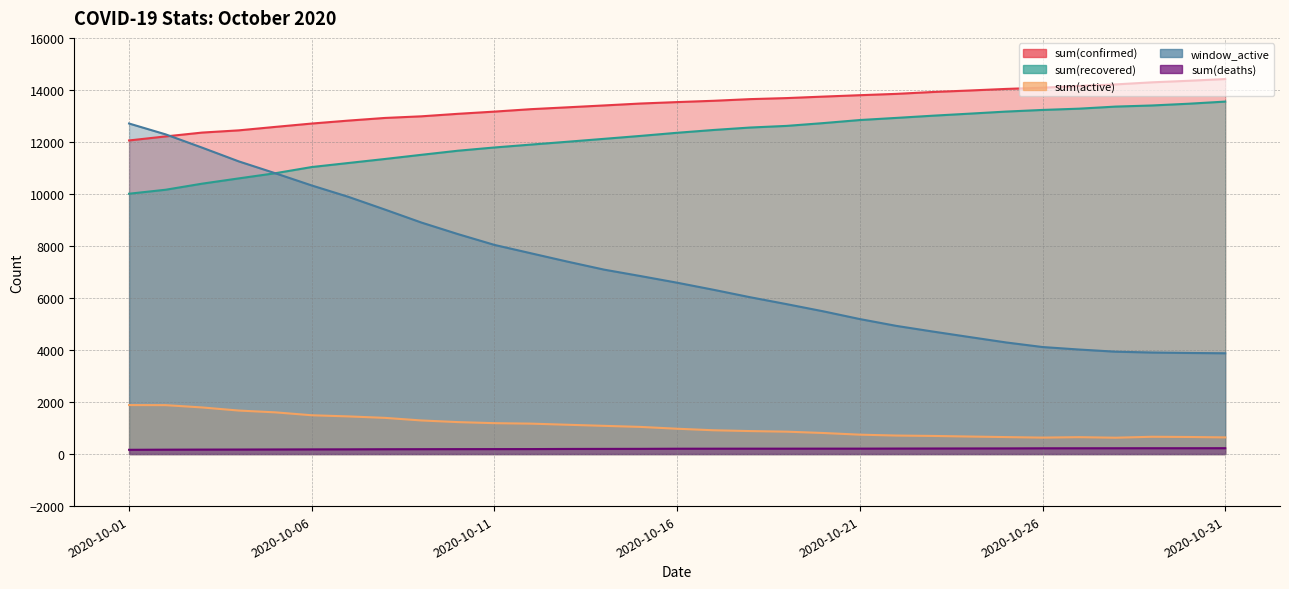

Reading right to left, transcribe all the data shown in this chart.

sum(confirmed): 2020-10-31=14418	2020-10-30=14351	2020-10-29=14292	2020-10-28=14212	2020-10-27=14152	2020-10-26=14085	2020-10-25=14038	2020-10-24=13977	2020-10-23=13920	2020-10-22=13848	2020-10-21=13797	2020-10-20=13743	2020-10-19=13686	2020-10-18=13646	2020-10-17=13582	2020-10-16=13532	2020-10-15=13477	2020-10-14=13403	2020-10-13=13331	2020-10-12=13260	2020-10-11=13166	2020-10-10=13081	2020-10-09=12985	2020-10-08=12922	2020-10-07=12820	2020-10-06=12707	2020-10-05=12578	2020-10-04=12445	2020-10-03=12360	2020-10-02=12212	2020-10-01=12057
sum(recovered): 2020-10-31=13551	2020-10-30=13469	2020-10-29=13402	2020-10-28=13359	2020-10-27=13279	2020-10-26=13230	2020-10-25=13167	2020-10-24=13087	2020-10-23=13009	2020-10-22=12924	2020-10-21=12842	2020-10-20=12724	2020-10-19=12617	2020-10-18=12554	2020-10-17=12460	2020-10-16=12352	2020-10-15=12232	2020-10-14=12119	2020-10-13=12007	2020-10-12=11898	2020-10-11=11787	2020-10-10=11662	2020-10-09=11505	2020-10-08=11344	2020-10-07=11190	2020-10-06=11035	2020-10-05=10797	2020-10-04=10598	2020-10-03=10396	2020-10-02=10162	2020-10-01=10009
sum(active): 2020-10-31=641	2020-10-30=657	2020-10-29=665	2020-10-28=629	2020-10-27=650	2020-10-26=633	2020-10-25=653	2020-10-24=674	2020-10-23=697	2020-10-22=712	2020-10-21=746	2020-10-20=810	2020-10-19=861	2020-10-18=884	2020-10-17=915	2020-10-16=974	2020-10-15=1044	2020-10-14=1085	2020-10-13=1127	2020-10-12=1170	2020-10-11=1188	2020-10-10=1229	2020-10-09=1292	2020-10-08=1392	2020-10-07=1448	2020-10-06=1492	2020-10-05=1604	2020-10-04=1673	2020-10-03=1792	2020-10-02=1881	2020-10-01=1884
window_active: 2020-10-31=3875	2020-10-30=3887	2020-10-29=3904	2020-10-28=3936	2020-10-27=4019	2020-10-26=4115	2020-10-25=4292	2020-10-24=4500	2020-10-23=4710	2020-10-22=4928	2020-10-21=5190	2020-10-20=5488	2020-10-19=5763	2020-10-18=6029	2020-10-17=6315	2020-10-16=6588	2020-10-15=6843	2020-10-14=7091	2020-10-13=7398	2020-10-12=7719	2020-10-11=8041	2020-10-10=8457	2020-10-09=8901	2020-10-08=9401	2020-10-07=9890	2020-10-06=10326	2020-10-05=10797	2020-10-04=11253	2020-10-03=11780	2020-10-02=12291	2020-10-01=12708
sum(deaths): 2020-10-31=226	2020-10-30=225	2020-10-29=225	2020-10-28=224	2020-10-27=223	2020-10-26=222	2020-10-25=218	2020-10-24=216	2020-10-23=214	2020-10-22=212	2020-10-21=209	2020-10-20=209	2020-10-19=208	2020-10-18=208	2020-10-17=207	2020-10-16=206	2020-10-15=201	2020-10-14=199	2020-10-13=197	2020-10-12=192	2020-10-11=191	2020-10-10=190	2020-10-09=188	2020-10-08=186	2020-10-07=182	2020-10-06=180	2020-10-05=177	2020-10-04=174	2020-10-03=172	2020-10-02=169	2020-10-01=164